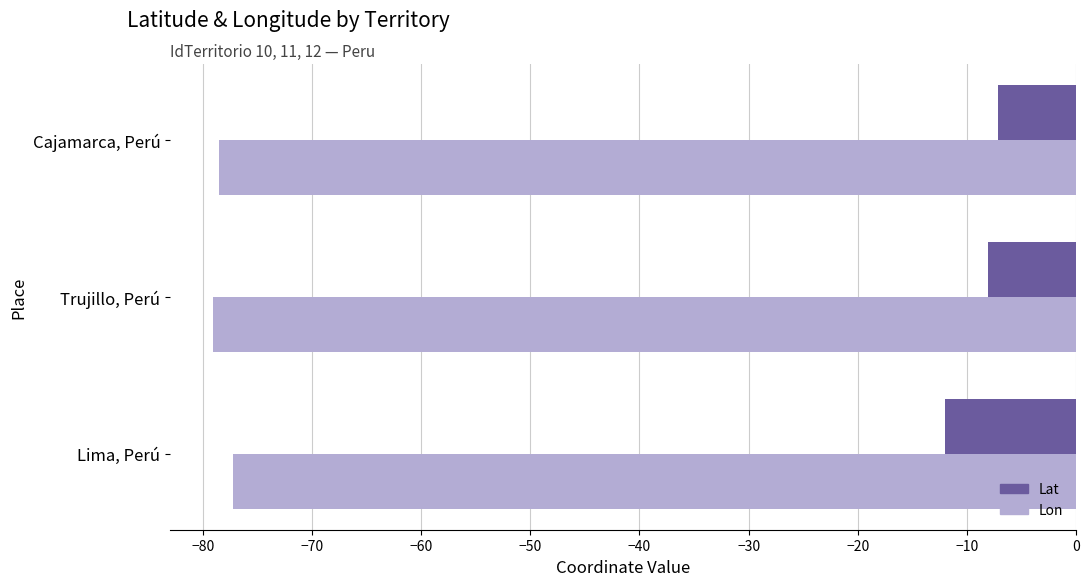

Is it true that Lon equals -118.3 at Trujillo, Perú?

False